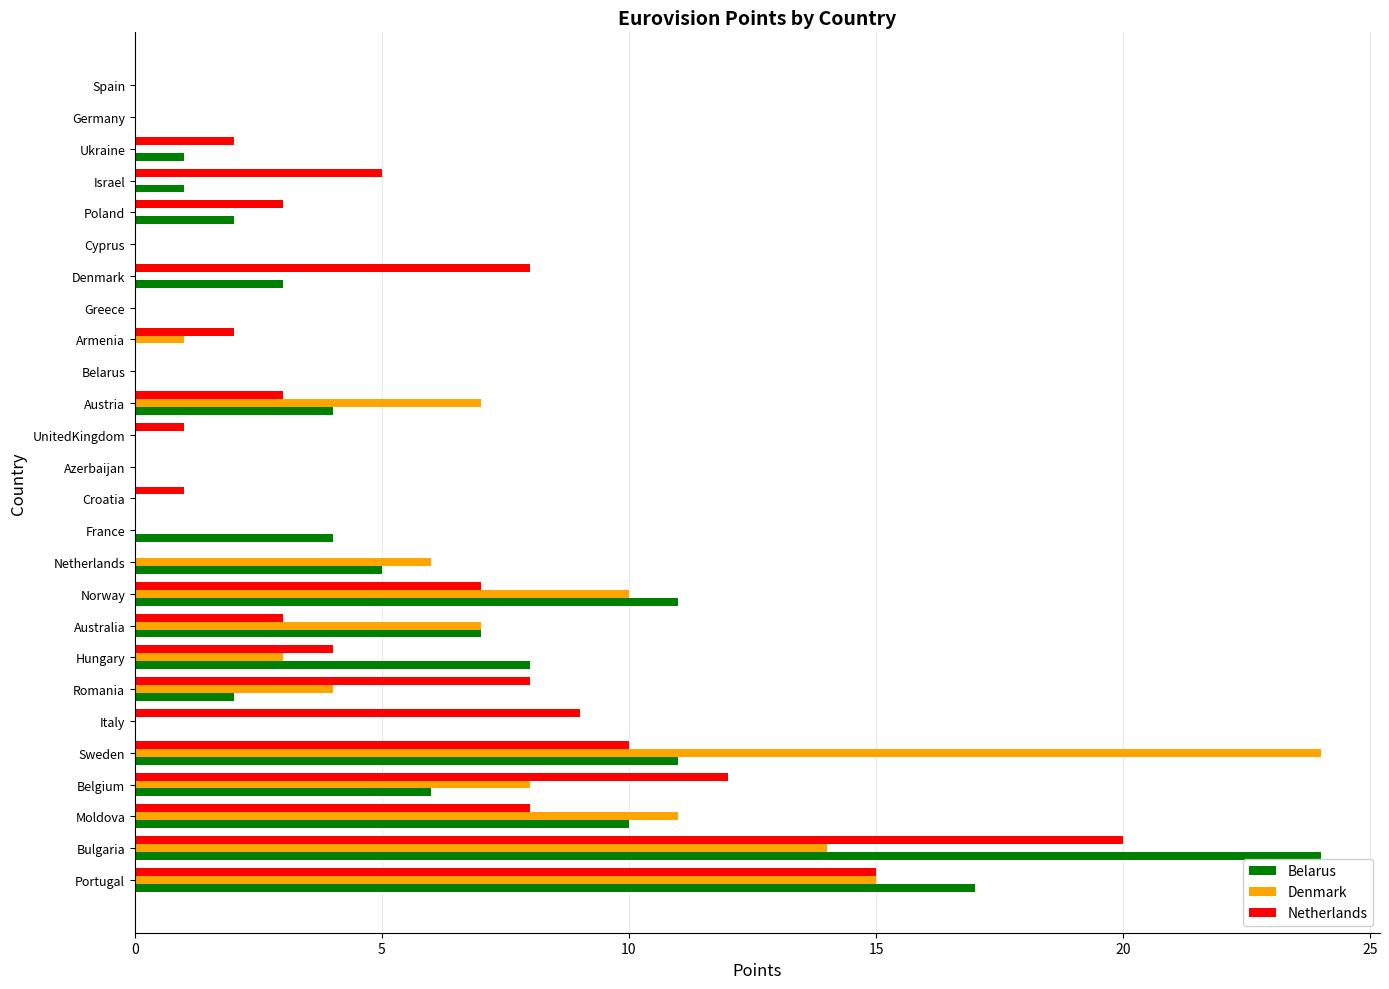

At which category is the sum across all series the highest?

Bulgaria